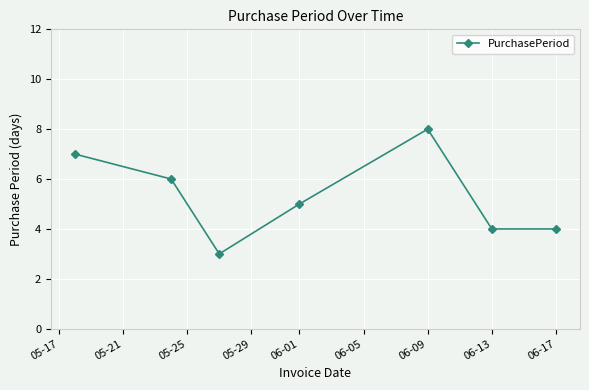

Does the chart display data point markers on the line(s)?

Yes